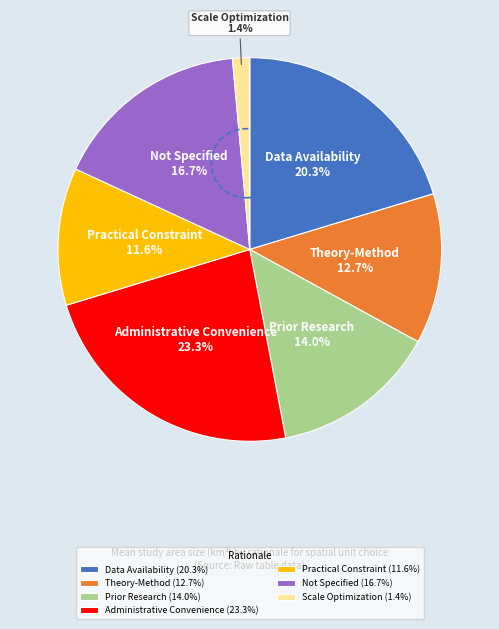

Is Prior Research the majority of the pie?

No